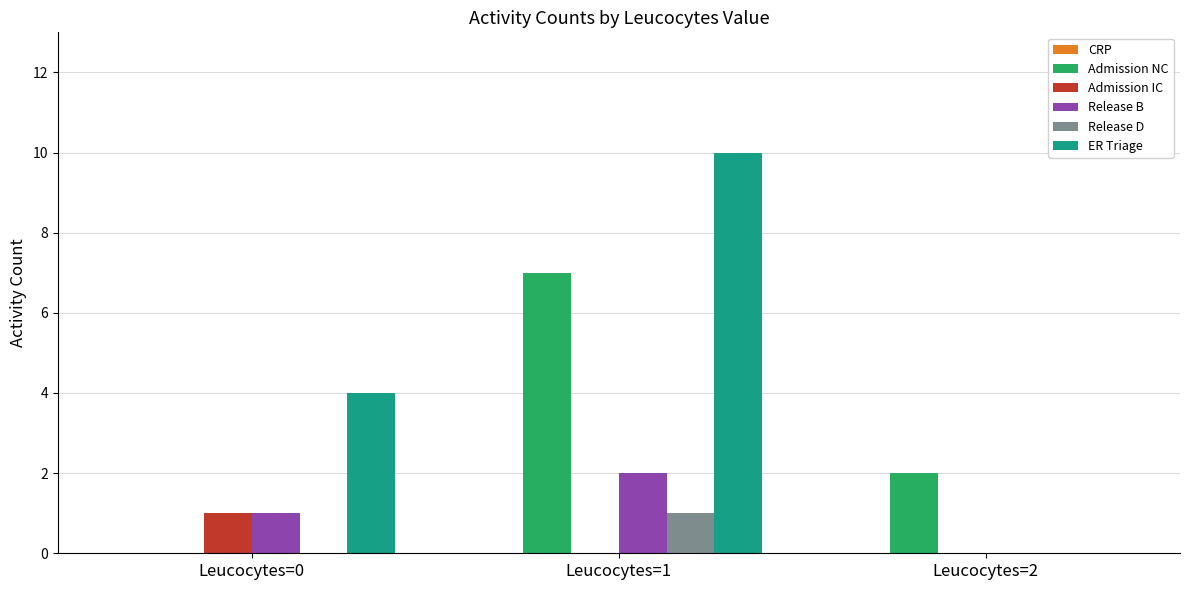

Which category has the highest value in the Admission NC series?

Leucocytes=1